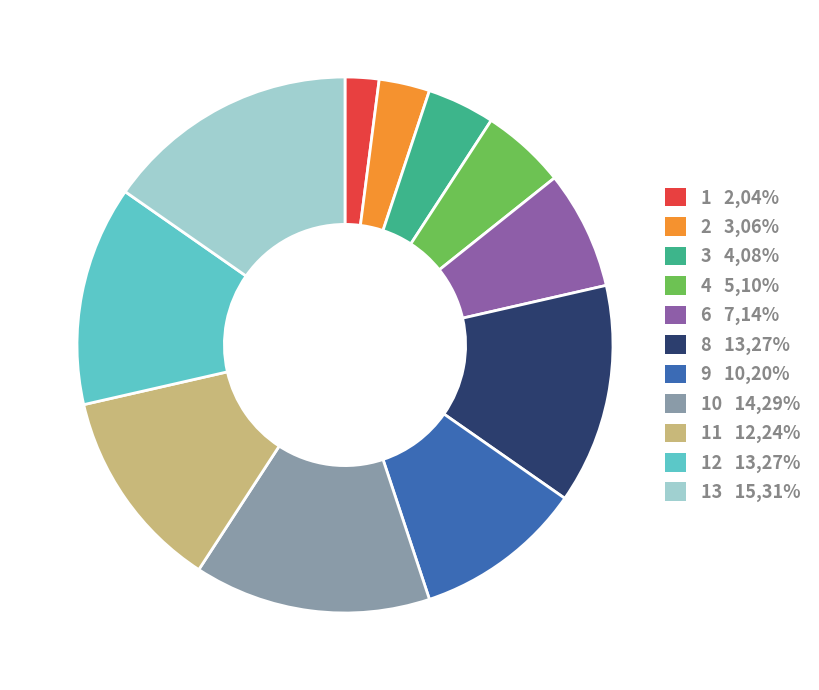

What is the ratio of the value at 11 12,24% to the value at 10 14,29%?

0.9